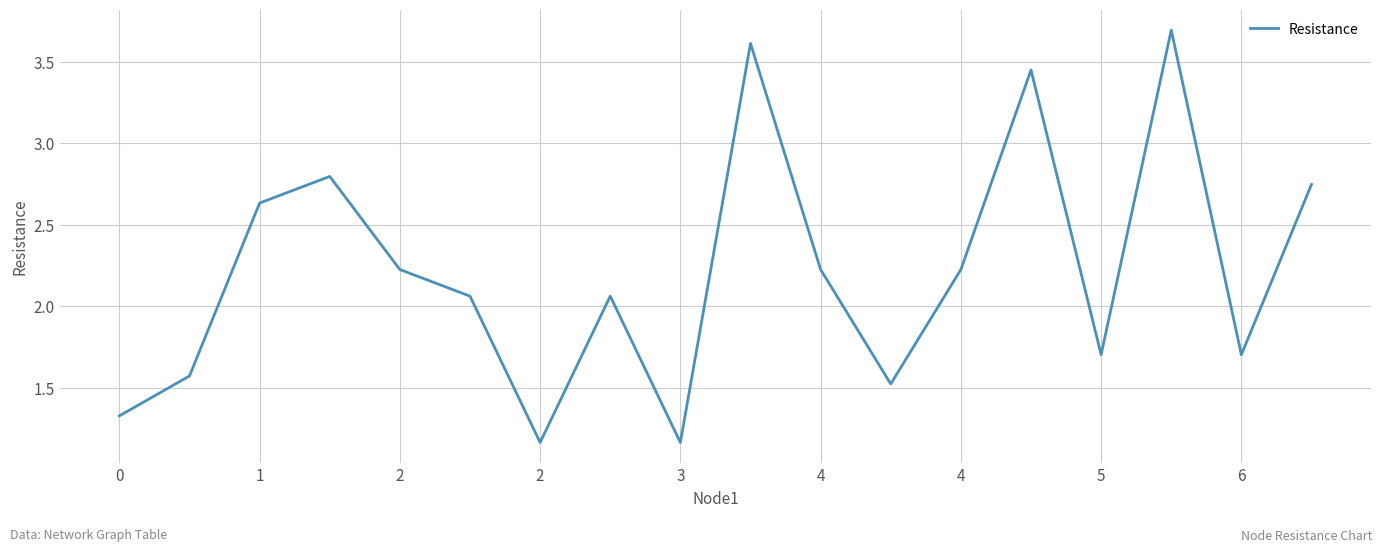

What is the greatest value displayed?

3.7